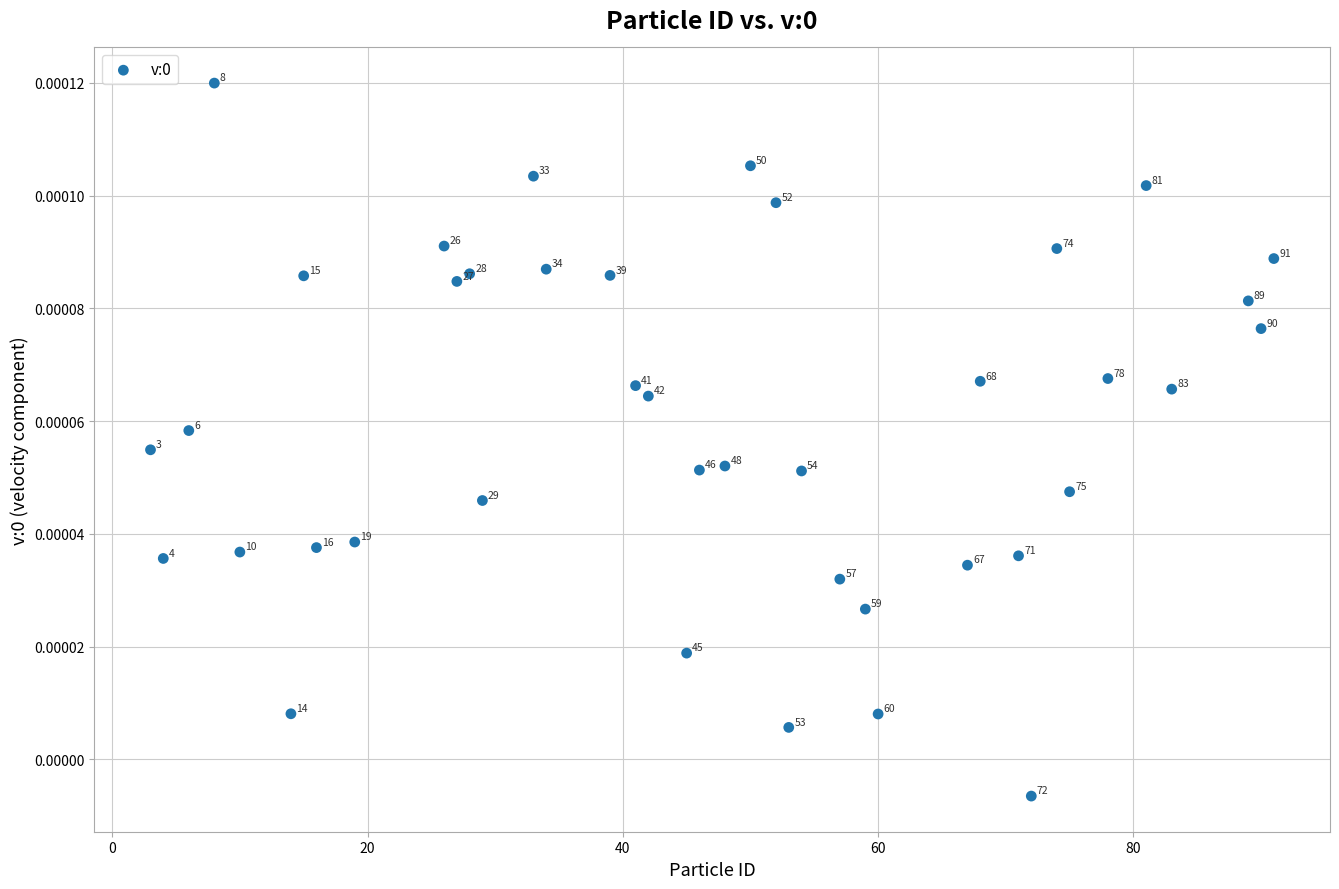

What is the range of X values (max minus min)?

88.0